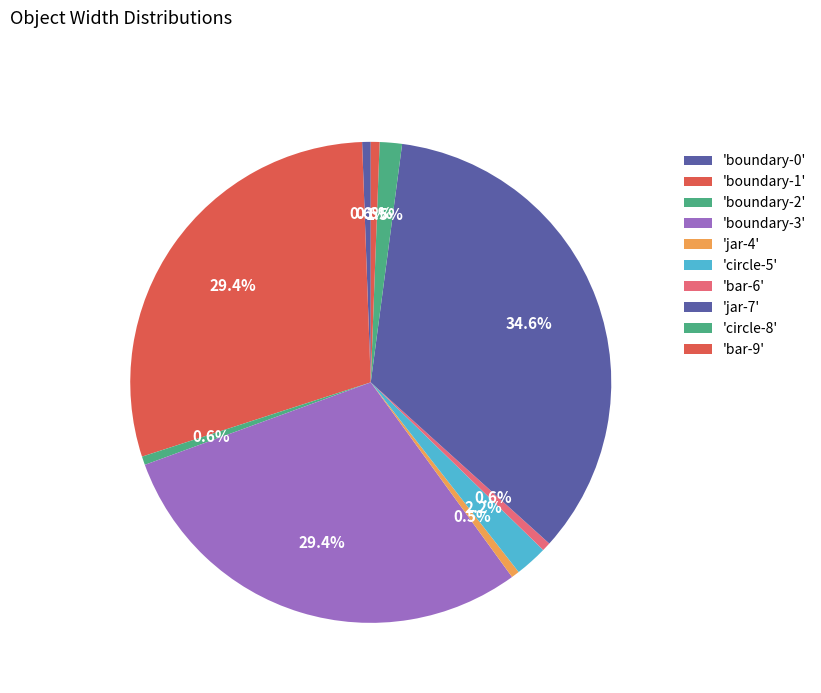

Count the number of slices in the pie.

10